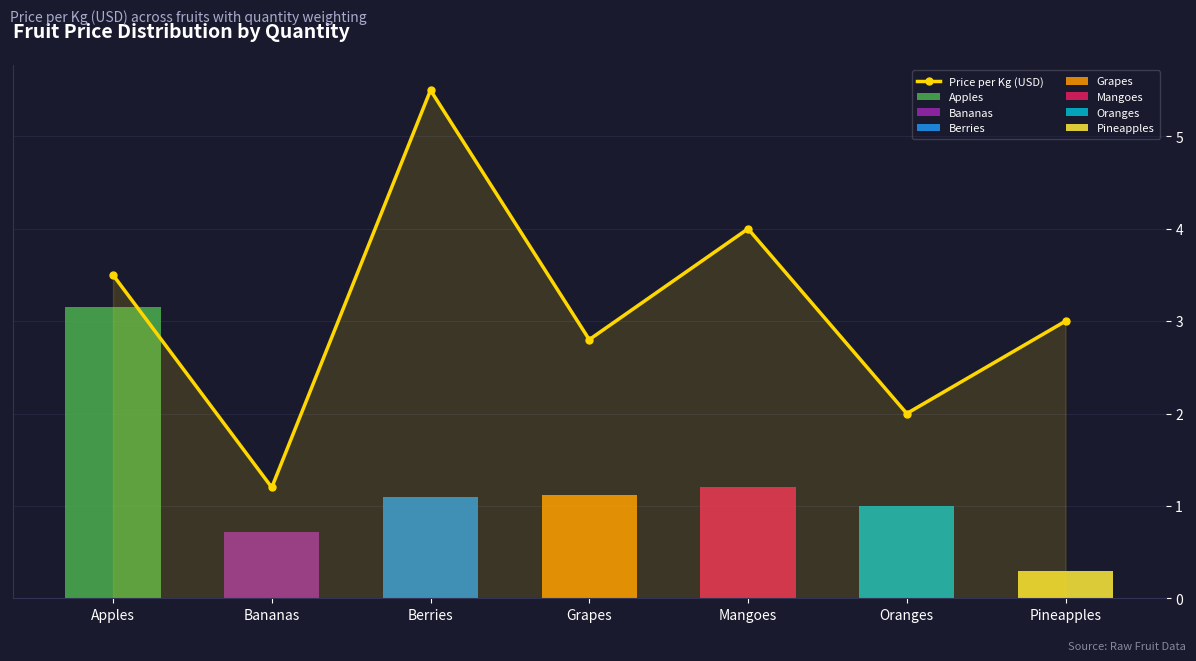

What is the change in value from Berries to Grapes?

-2.7